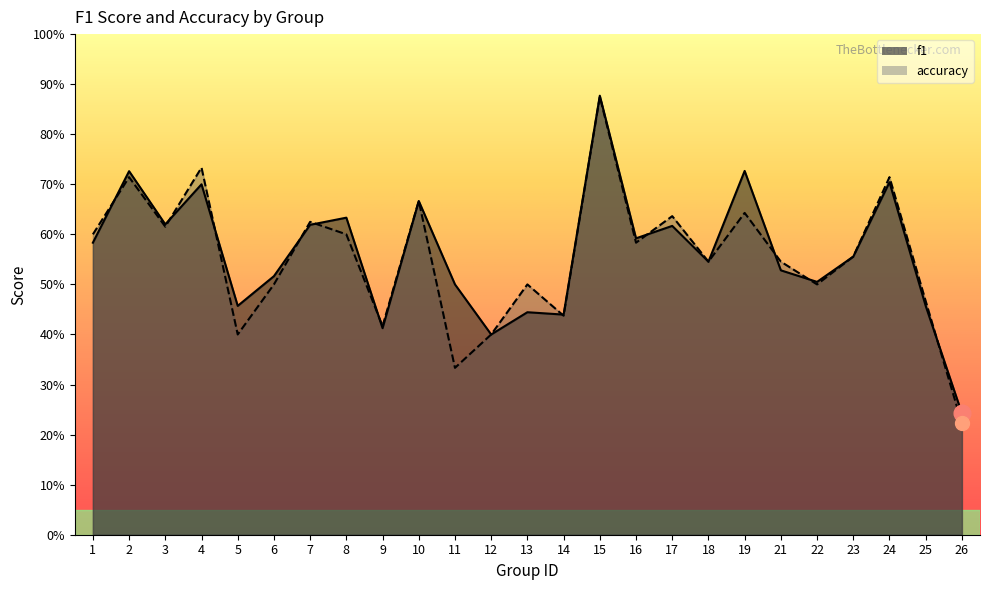

List the labels in order of accuracy value, largest first.

15, 4, 2, 24, 10, 19, 17, 7, 3, 1, 8, 16, 23, 18, 21, 6, 13, 22, 25, 14, 9, 5, 12, 11, 26